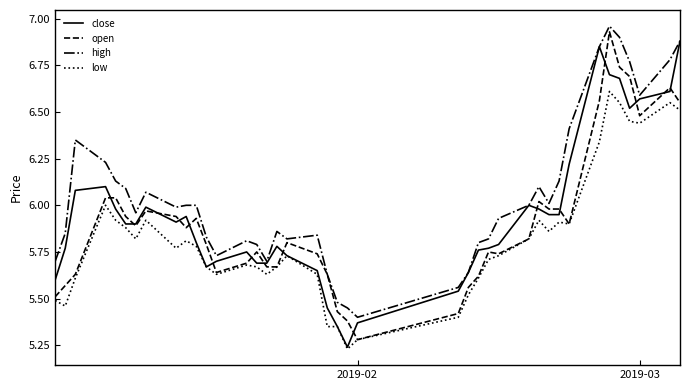

Which series has the largest range (max minus min)?

open